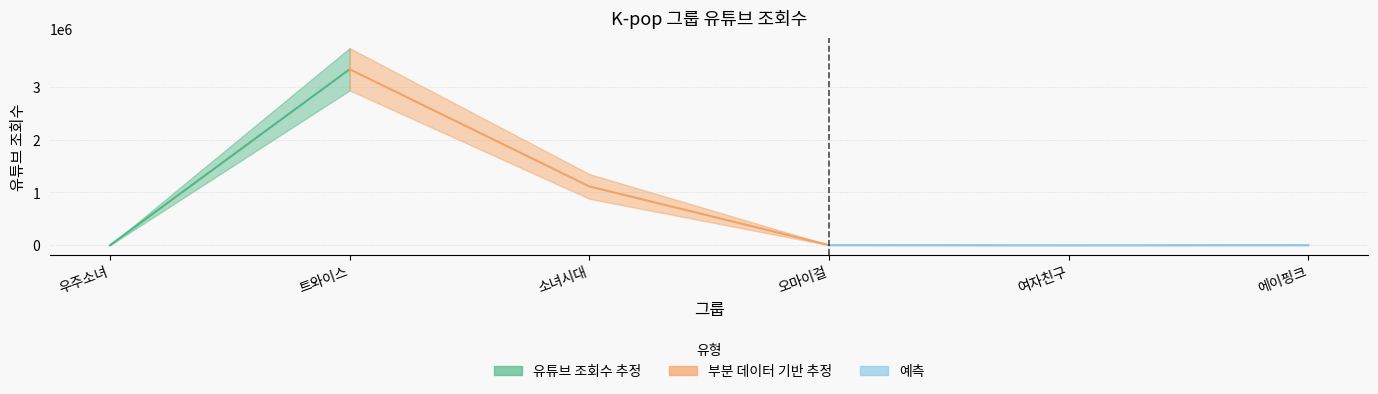

How many interior local valleys (lower than both neighbors) does the data have?

1